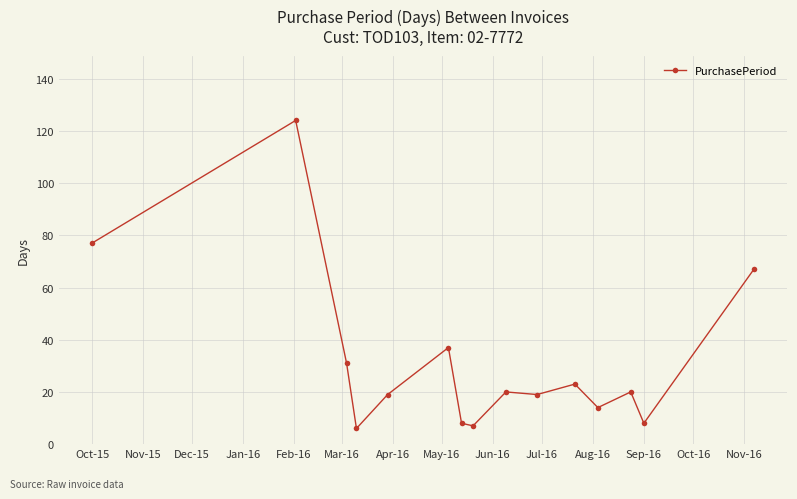

What is the maximum value shown in the chart?

124